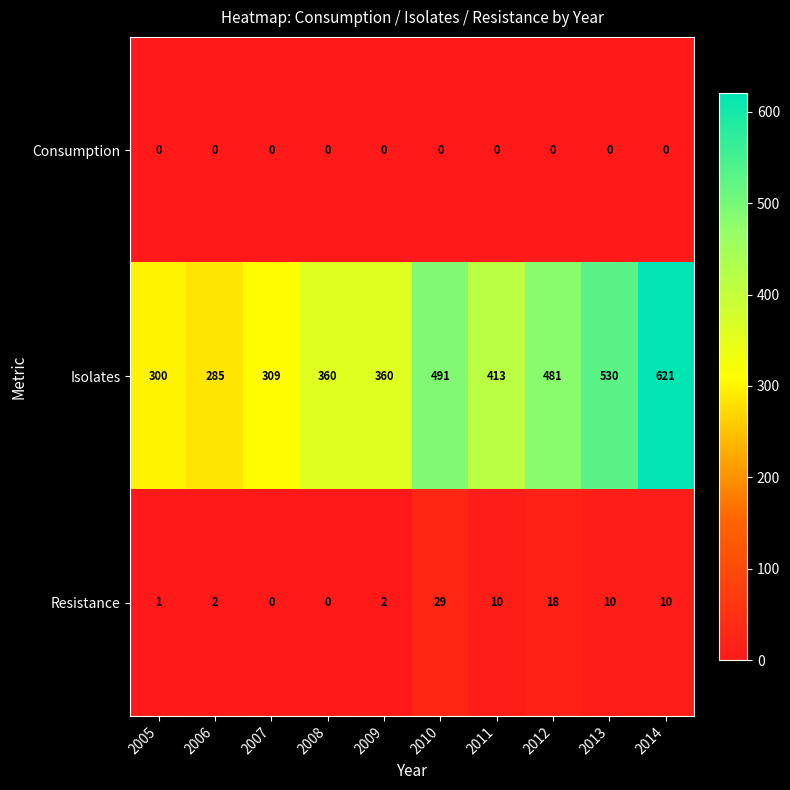

How many data points does each series have?

10